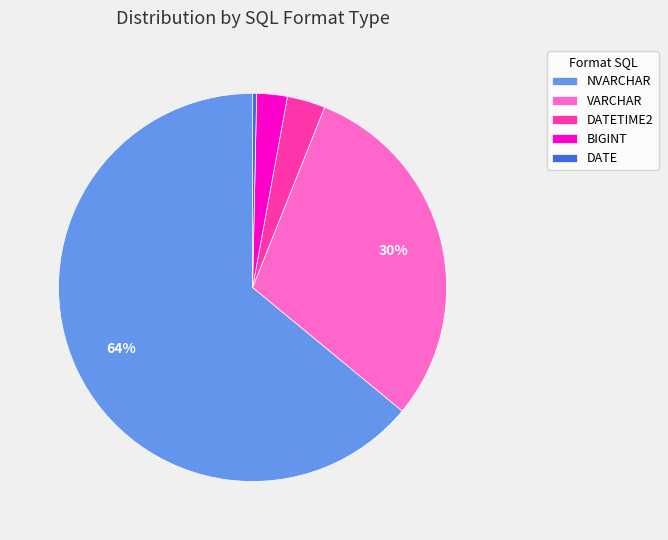

To the nearest percent, what portion does VARCHAR represent?

30%